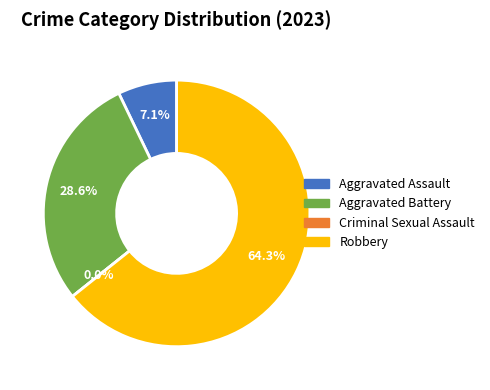

Rank the categories by value from lowest to highest.

Criminal Sexual Assault, Aggravated Assault, Aggravated Battery, Robbery